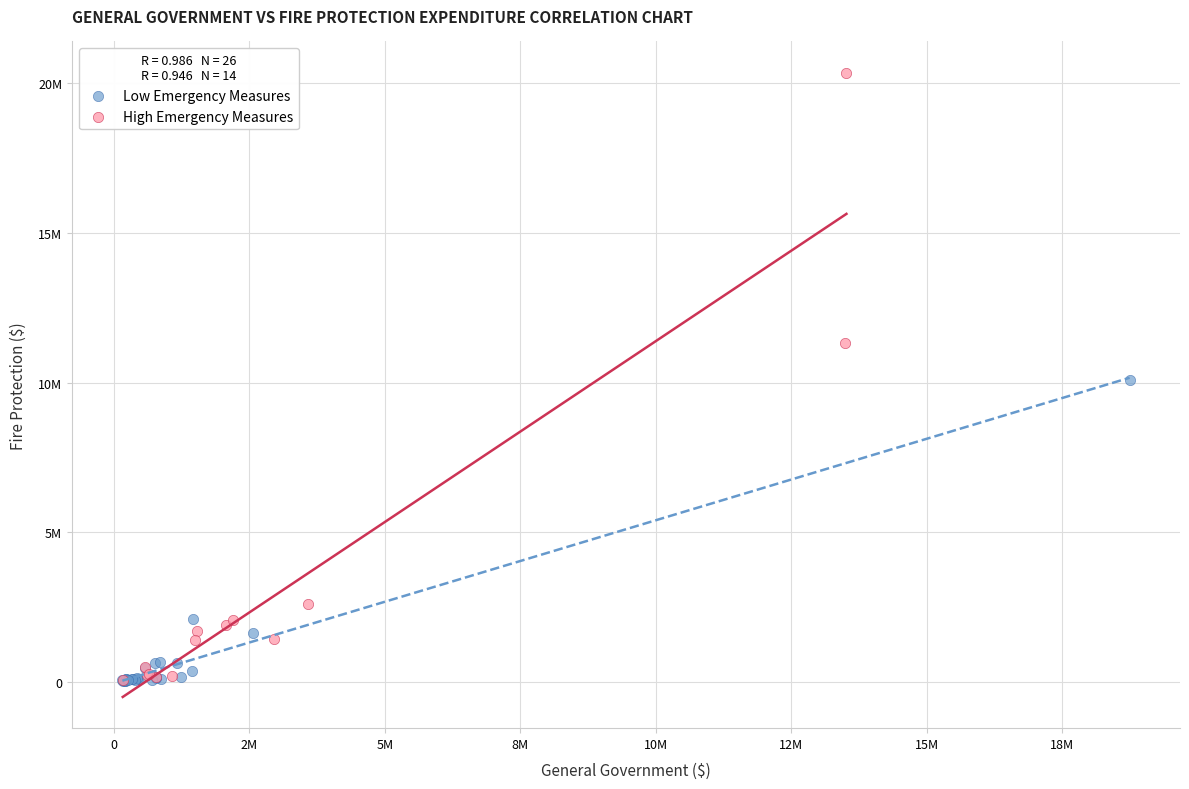

Which series reaches the maximum Y coordinate?

High Emergency Measures